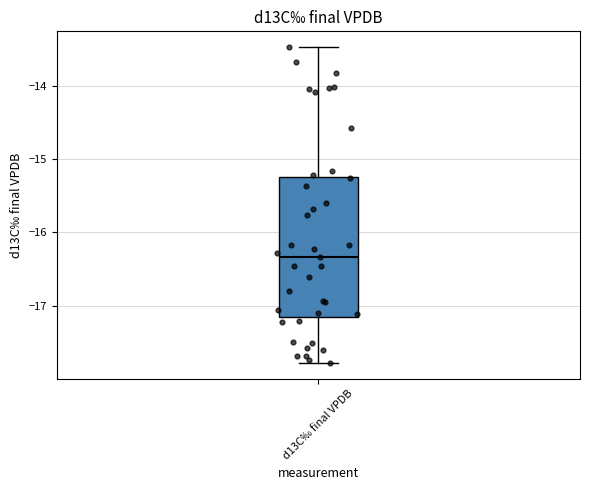

Read this box plot against the y-axis: the position of the median line, the range covered by the box, and the ends of both whiskers. The values are not printed on the chart, so give them approximately, as read against the axis.

median -16.3, box -17.2 to -15.2, whiskers -17.8 to -13.5